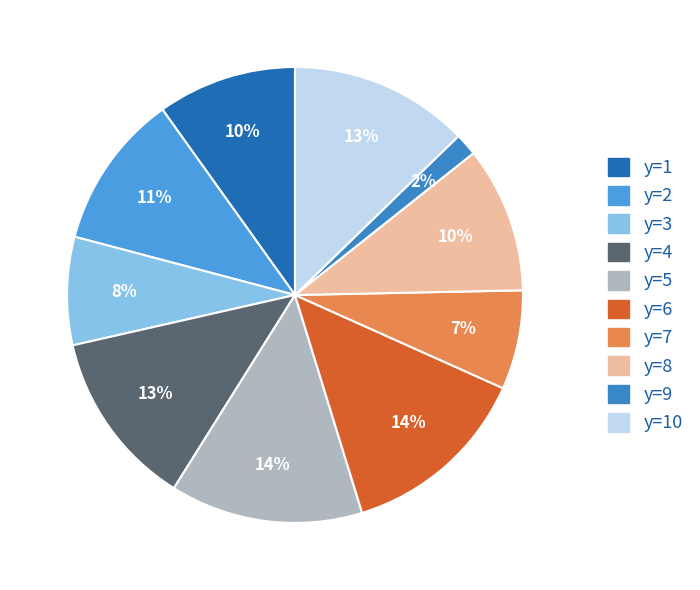

To the nearest percent, what portion does y=9 represent?

2%